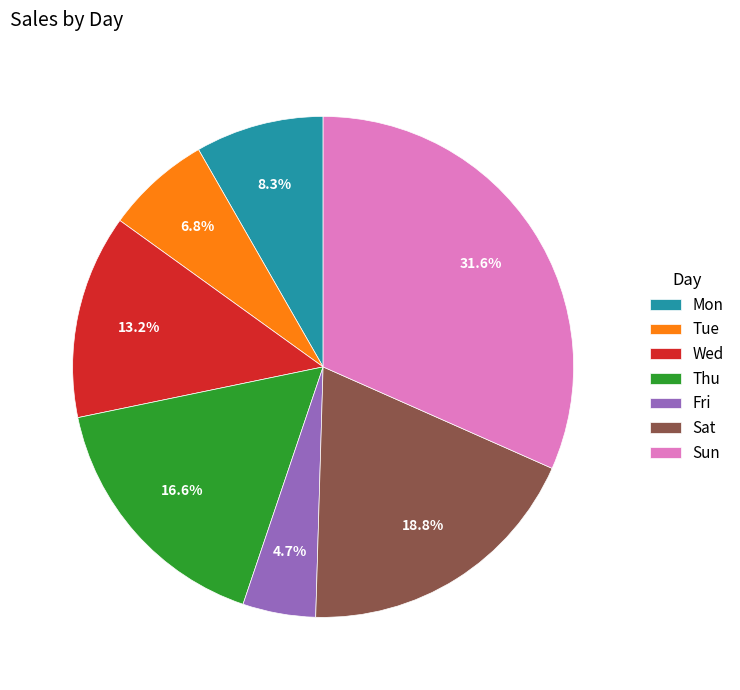

Which category has the smallest portion of the pie?

Fri